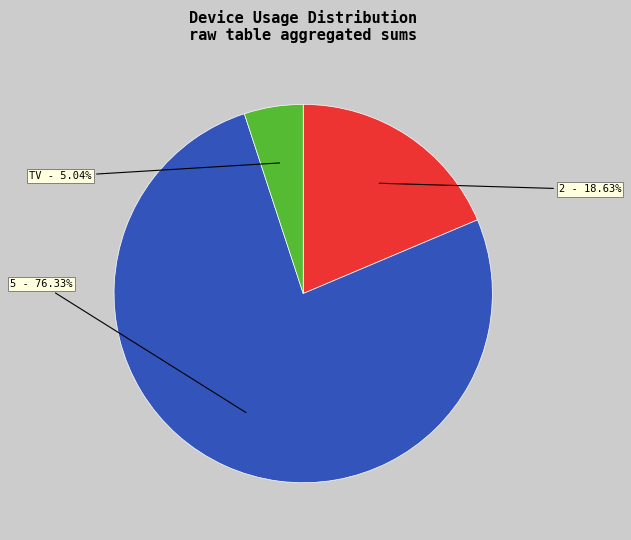

Is it true that TV is 1% of the pie?

False